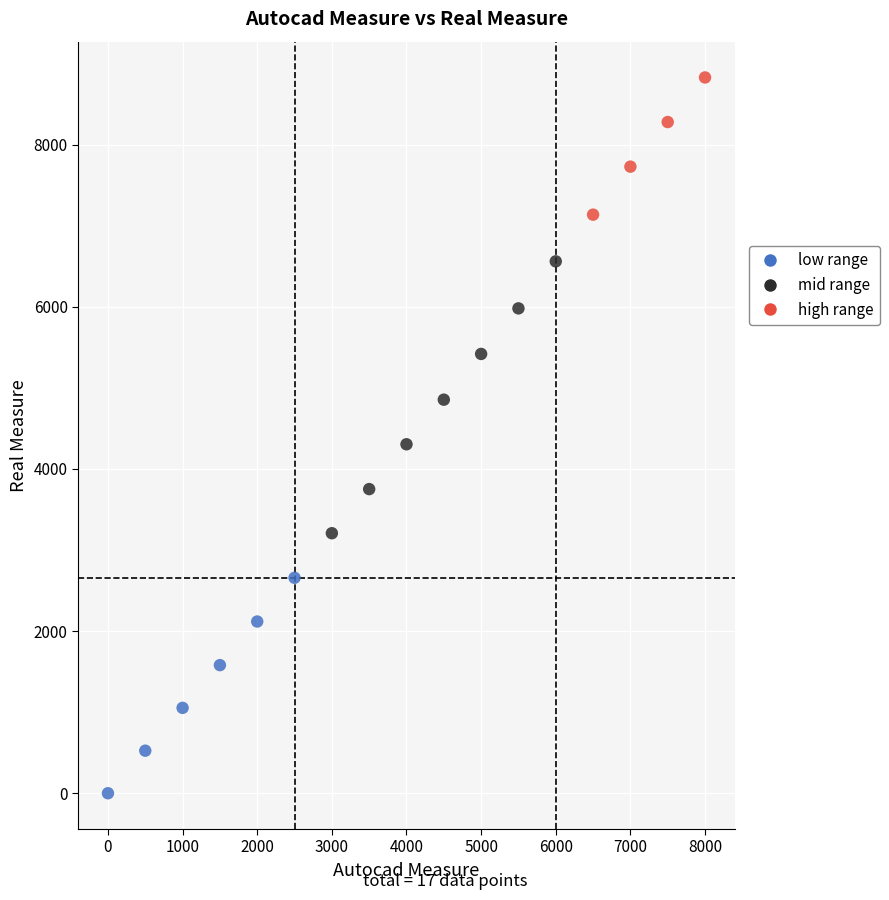

What Y value in the scatter plot is closest to 4414?

4304